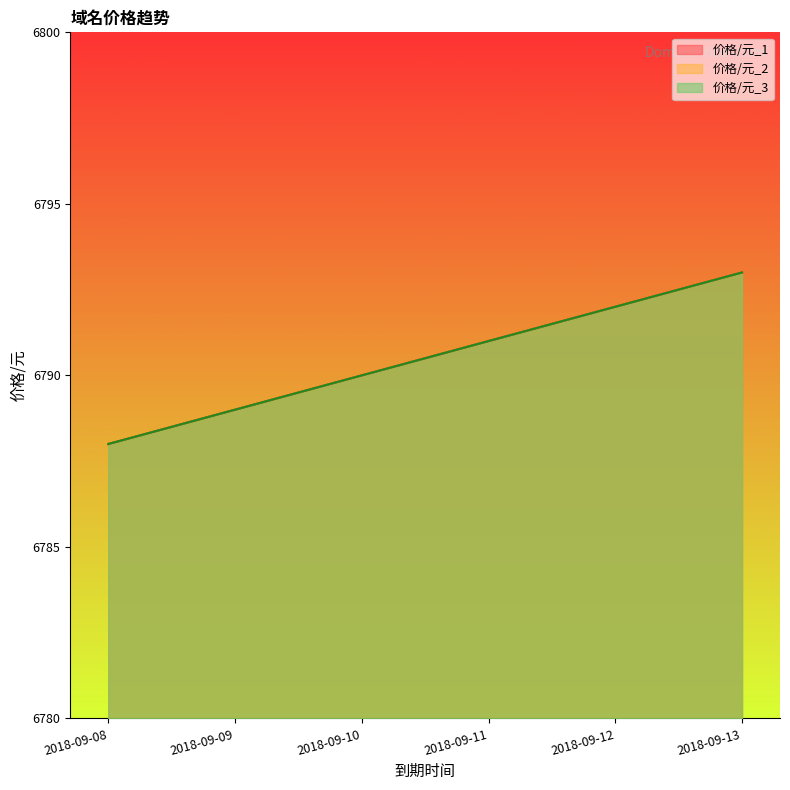

How many data points does each series have?

6